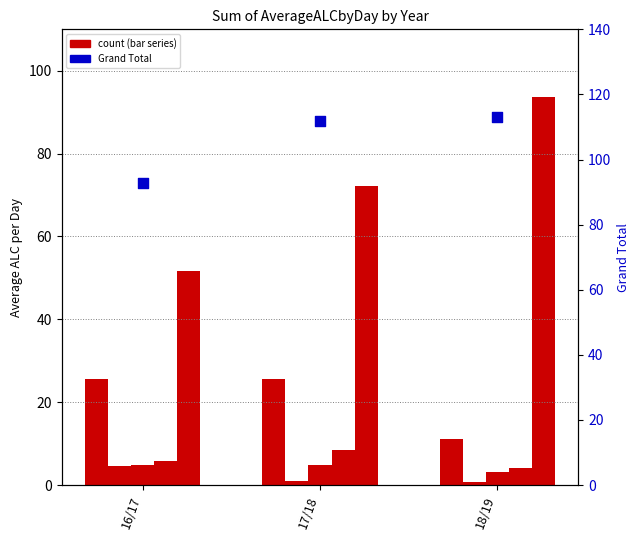

At how many categories does at least one series exceed 57?

3